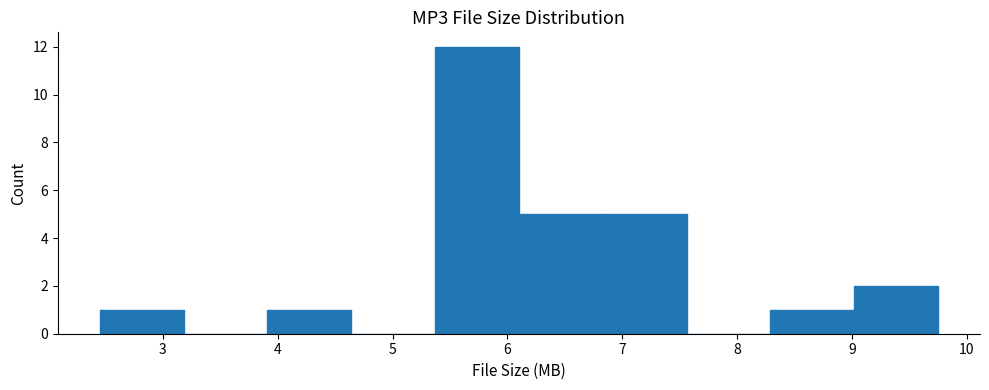

Which range on the x-axis has the tallest bar?

5.37 to 6.10